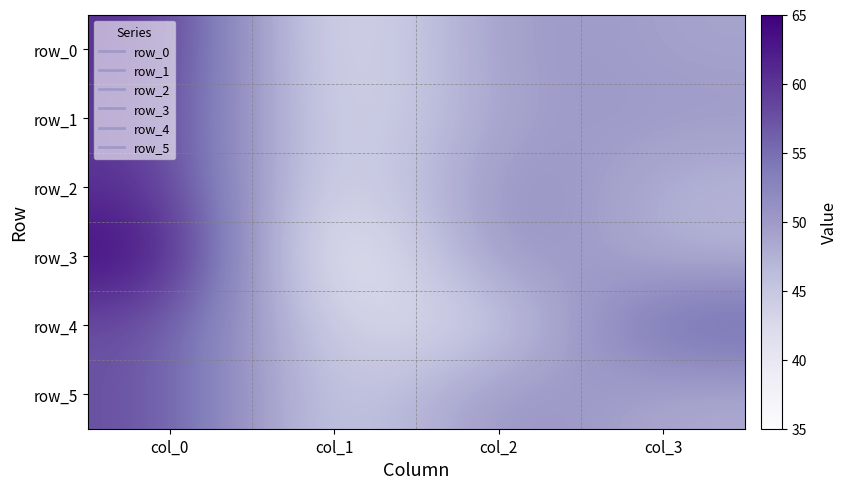

At which category is the sum across all series the highest?

col_0